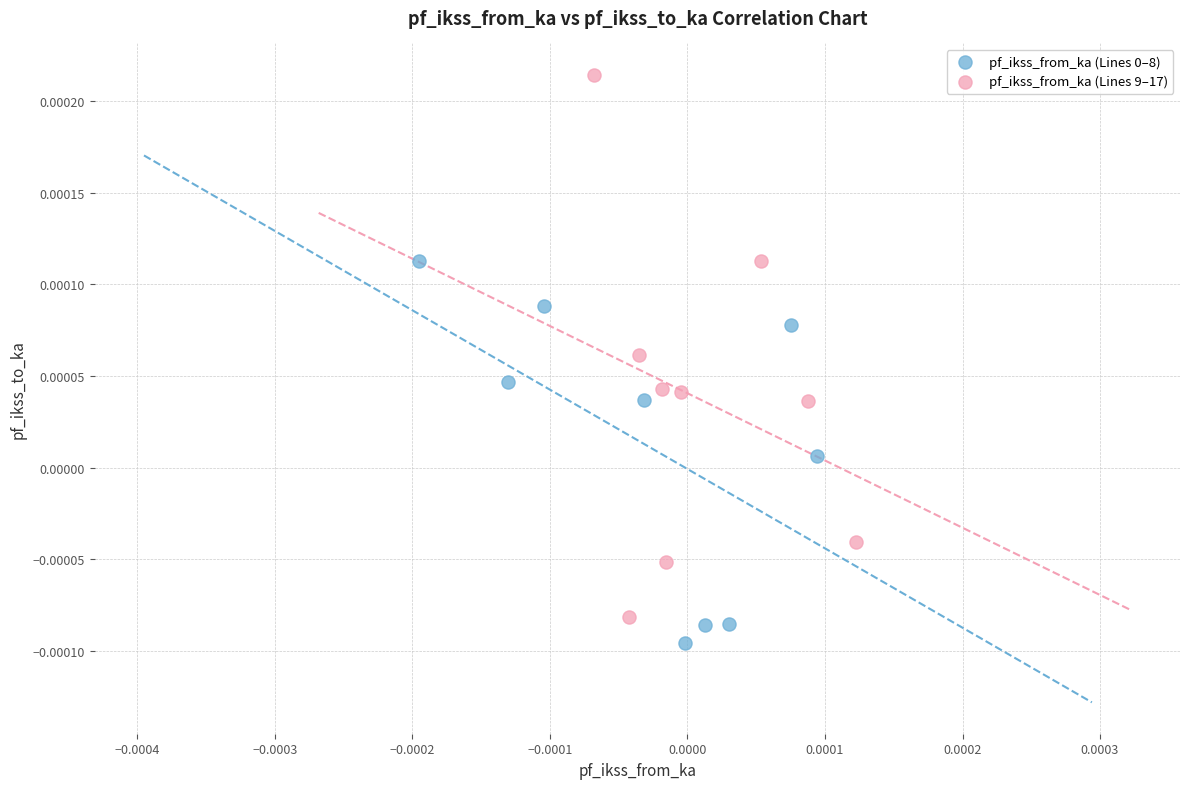

Which series contains the highest Y value?

pf_ikss_from_ka (Lines 9–17)